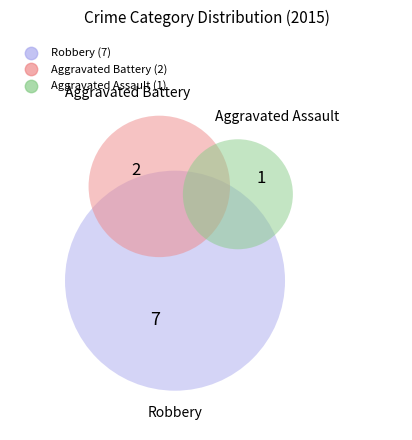

Rank the categories by value from highest to lowest.

Robbery, Aggravated Battery, Aggravated Assault